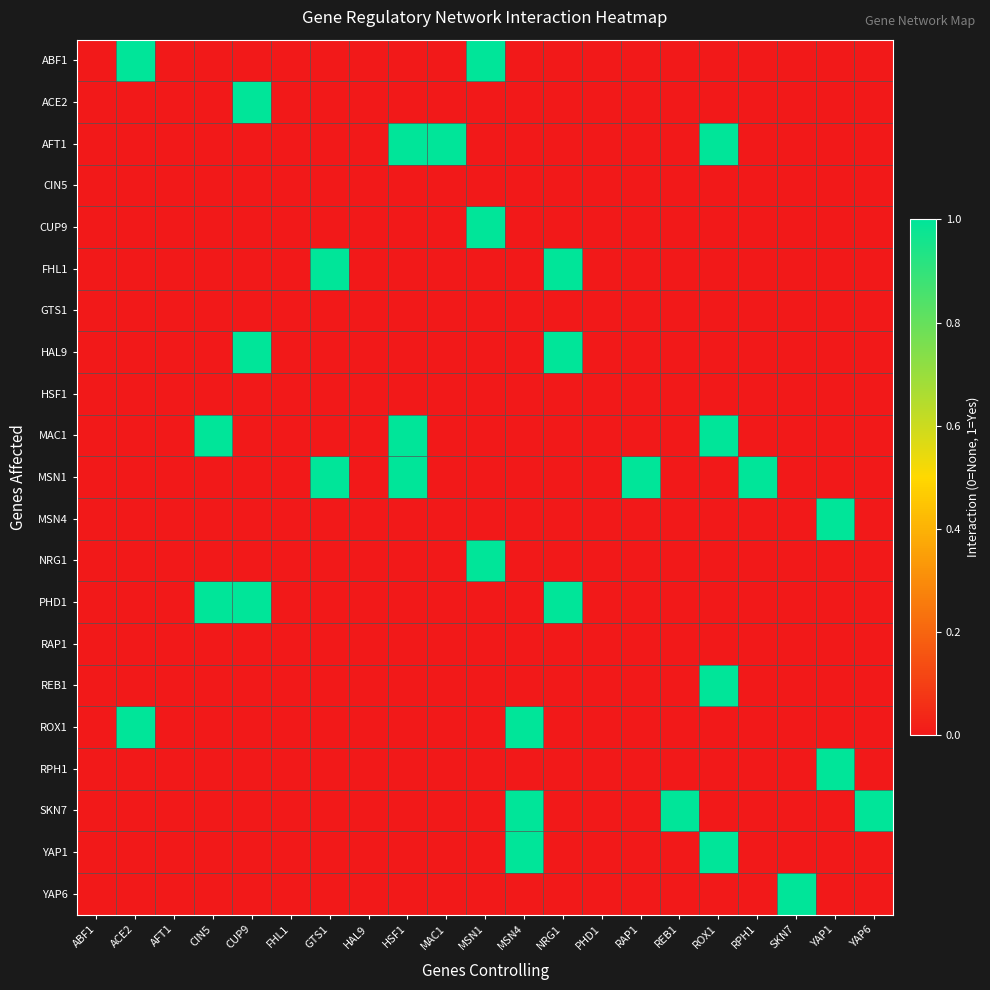

Which label corresponds to the smallest value in the chart?

ABF1